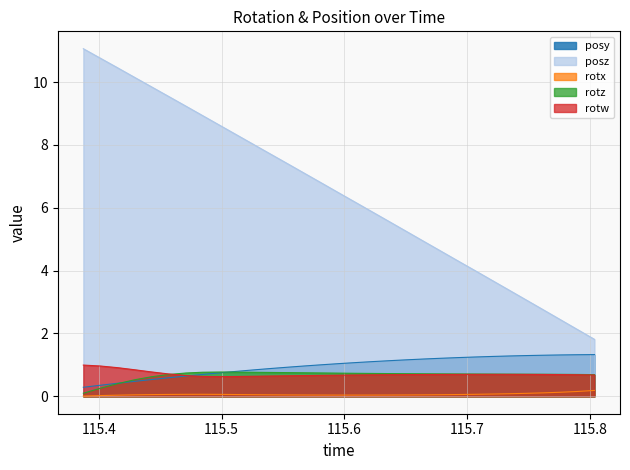

Reading left to right, what are all the values shown in this chart?

posy: 115.3873=0.3	115.4011=0.4	115.4152=0.4	115.4288=0.5	115.4426=0.5	115.4568=0.6	115.4705=0.6	115.4845=0.7	115.4984=0.7	115.5123=0.8	115.5262=0.8	115.54=0.9	115.5541=0.9	115.568=1.0	115.5818=1.0	115.5959=1.0	115.6095=1.1	115.6233=1.1	115.637=1.1	115.6509=1.2	115.6649=1.2	115.6787=1.2	115.6927=1.2	115.7067=1.3	115.7207=1.3	115.7345=1.3	115.7483=1.3	115.7622=1.3	115.7761=1.3	115.79=1.3	115.8038=1.3
posz: 115.3873=11.1	115.4011=10.8	115.4152=10.5	115.4288=10.2	115.4426=9.9	115.4568=9.5	115.4705=9.2	115.4845=8.9	115.4984=8.6	115.5123=8.3	115.5262=8.0	115.54=7.7	115.5541=7.4	115.568=7.1	115.5818=6.8	115.5959=6.5	115.6095=6.2	115.6233=5.9	115.637=5.6	115.6509=5.2	115.6649=4.9	115.6787=4.6	115.6927=4.3	115.7067=4.0	115.7207=3.7	115.7345=3.4	115.7483=3.1	115.7622=2.8	115.7761=2.4	115.79=2.1	115.8038=1.8
rotx: 115.3873=0.0	115.4011=0.0	115.4152=0.0	115.4288=0.0	115.4426=0.1	115.4568=0.1	115.4705=0.1	115.4845=0.1	115.4984=0.1	115.5123=0.1	115.5262=0.1	115.54=0.0	115.5541=0.0	115.568=0.0	115.5818=0.0	115.5959=0.0	115.6095=0.0	115.6233=0.0	115.637=0.0	115.6509=0.0	115.6649=0.0	115.6787=0.1	115.6927=0.1	115.7067=0.1	115.7207=0.1	115.7345=0.1	115.7483=0.1	115.7622=0.1	115.7761=0.1	115.79=0.2	115.8038=0.2
rotz: 115.3873=0.1	115.4011=0.3	115.4152=0.4	115.4288=0.5	115.4426=0.6	115.4568=0.7	115.4705=0.7	115.4845=0.8	115.4984=0.8	115.5123=0.8	115.5262=0.8	115.54=0.8	115.5541=0.8	115.568=0.7	115.5818=0.7	115.5959=0.7	115.6095=0.7	115.6233=0.7	115.637=0.7	115.6509=0.7	115.6649=0.7	115.6787=0.7	115.6927=0.7	115.7067=0.7	115.7207=0.7	115.7345=0.7	115.7483=0.7	115.7622=0.7	115.7761=0.7	115.79=0.7	115.8038=0.7
rotw: 115.3873=1.0	115.4011=1.0	115.4152=0.9	115.4288=0.8	115.4426=0.8	115.4568=0.7	115.4705=0.7	115.4845=0.6	115.4984=0.6	115.5123=0.6	115.5262=0.6	115.54=0.6	115.5541=0.7	115.568=0.7	115.5818=0.7	115.5959=0.7	115.6095=0.7	115.6233=0.7	115.637=0.7	115.6509=0.7	115.6649=0.7	115.6787=0.7	115.6927=0.7	115.7067=0.7	115.7207=0.7	115.7345=0.7	115.7483=0.7	115.7622=0.7	115.7761=0.7	115.79=0.7	115.8038=0.7